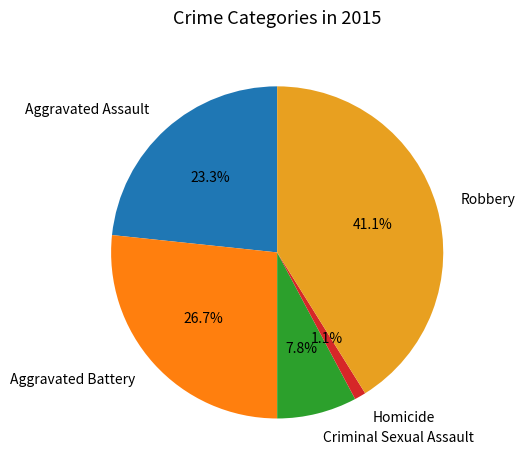

How many segments does this pie chart have?

5